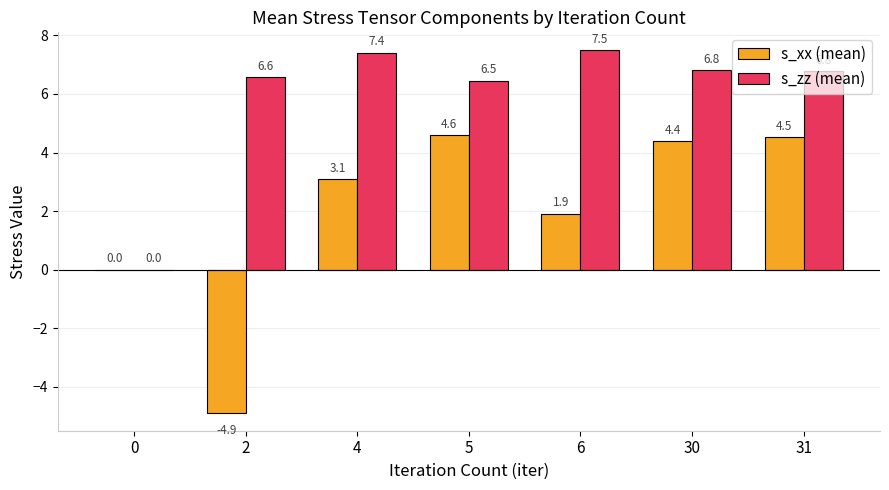

Reading left to right, extract all data points from this chart.

s_xx (mean): 0.0	-4.9	3.1	4.6	1.9	4.4	4.5
s_zz (mean): 0.0	6.6	7.4	6.5	7.5	6.8	6.8